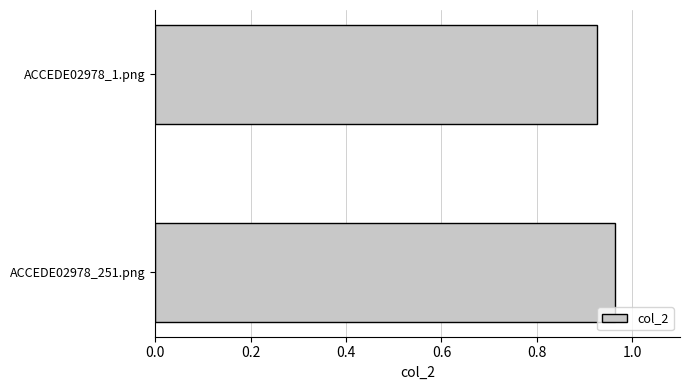

True or false: the data shows 1.6 at ACCEDE02978_251.png.

False